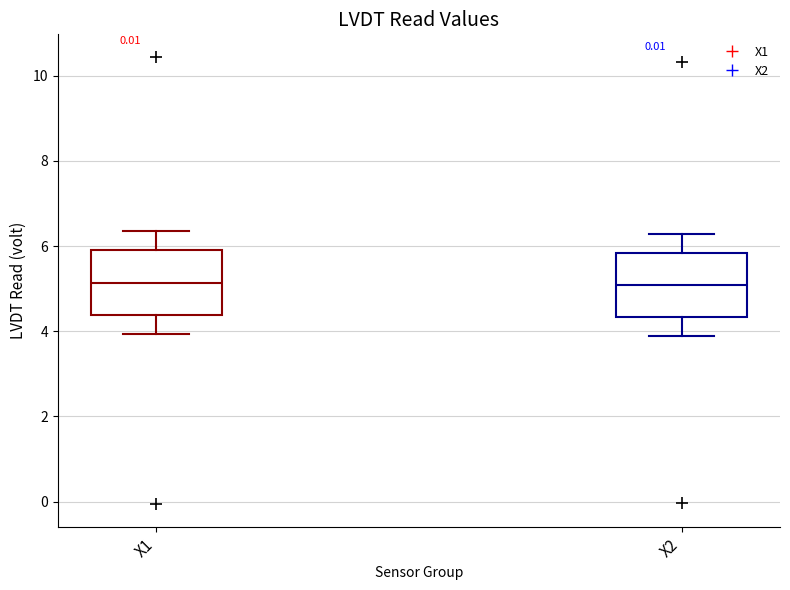

Reading left to right, read every box against the y-axis: the position of its median line, the range the box covers, and the ends of its whiskers. The values are not printed on the chart, so give them approximately, as read against the axis.

X1: median 5.2, box 4.4 to 6.0, whiskers 4.0 to 6.4
X2: median 5.0, box 4.4 to 5.8, whiskers 3.8 to 6.2